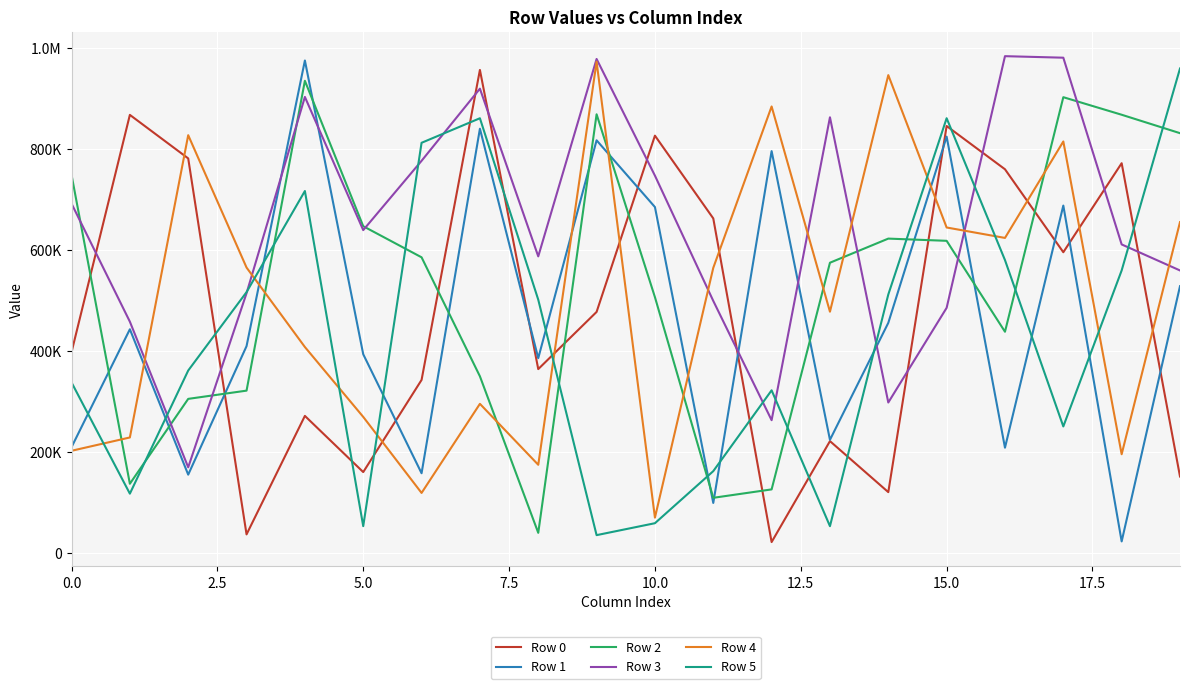

True or false: Row 0 has more than 2 points higher than both neighbors.

True